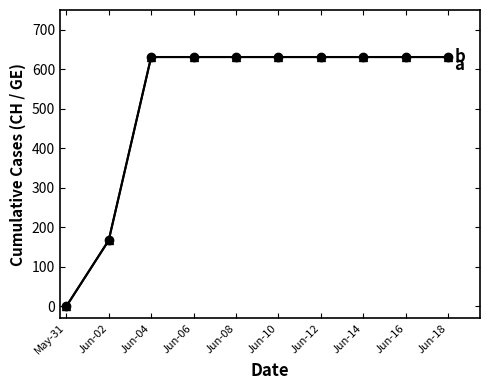

Is this an area chart (filled region under the line)?

No